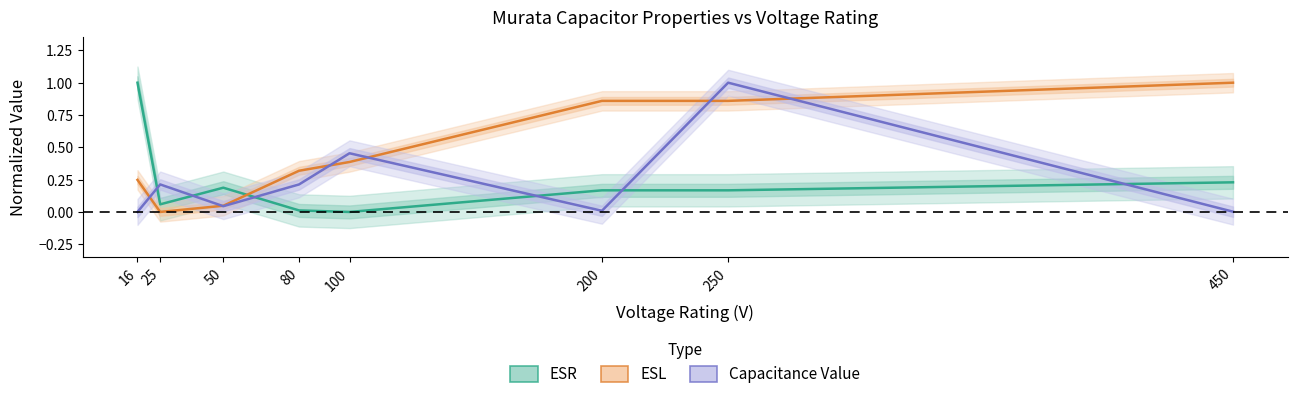

Is this an area chart (filled region under the line)?

No